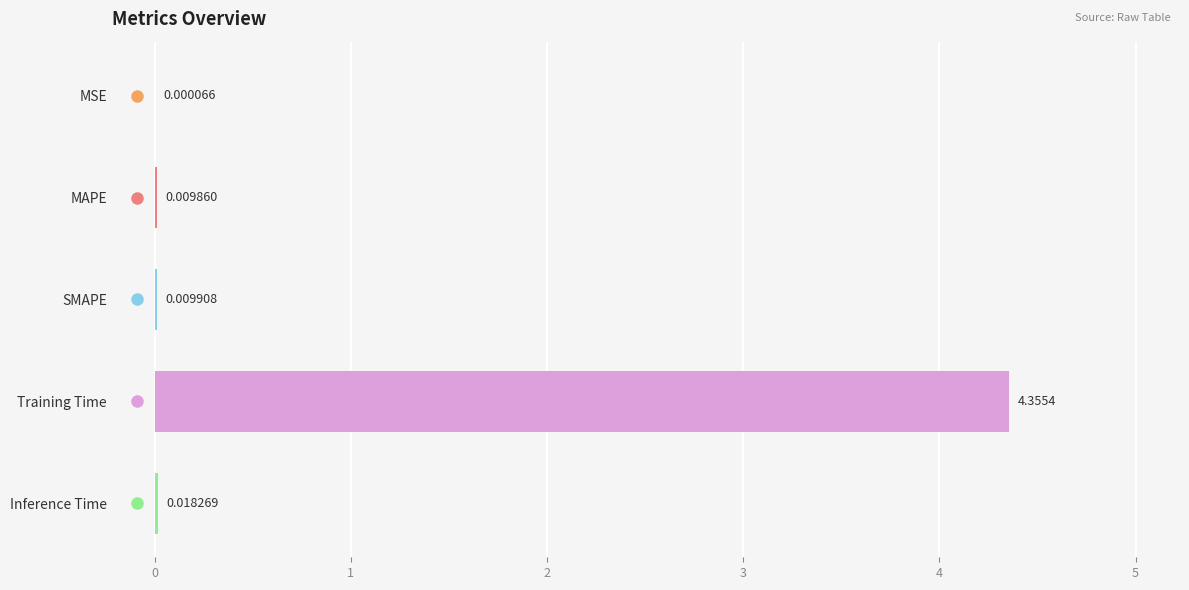

How many data points does each series have?

5